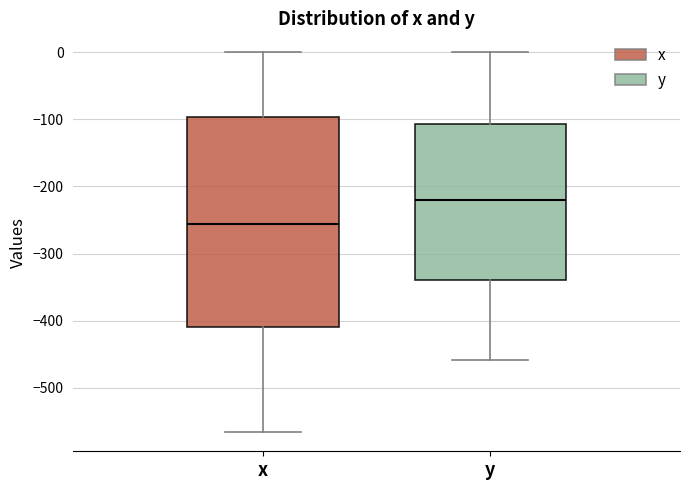

Where does the upper whisker of the box for y end on the y-axis? The values are not printed on the chart, so give them approximately, as read against the axis.

0